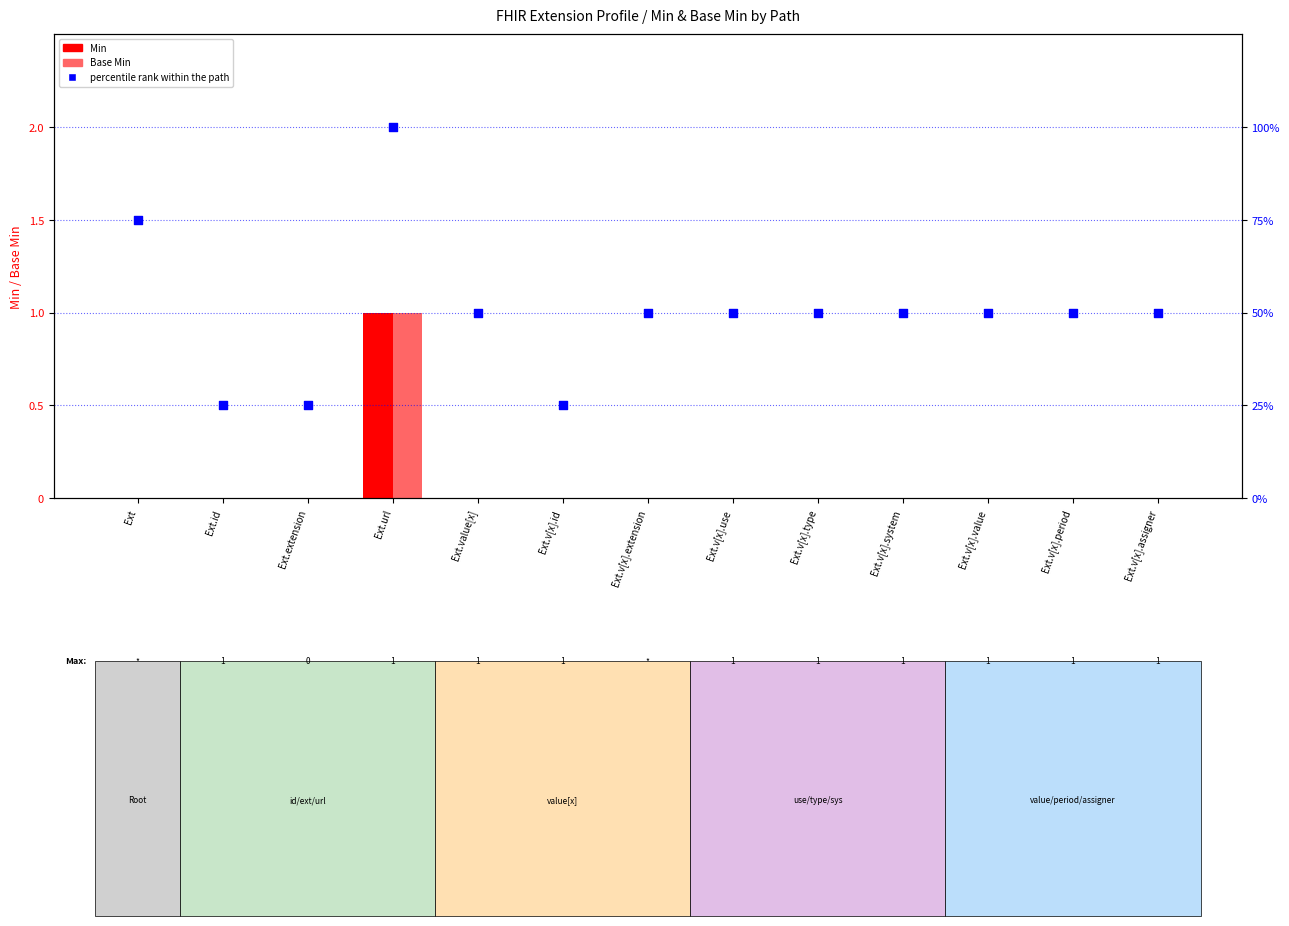

What are all the series names shown in the legend?

Min, Base Min, percentile rank within the path